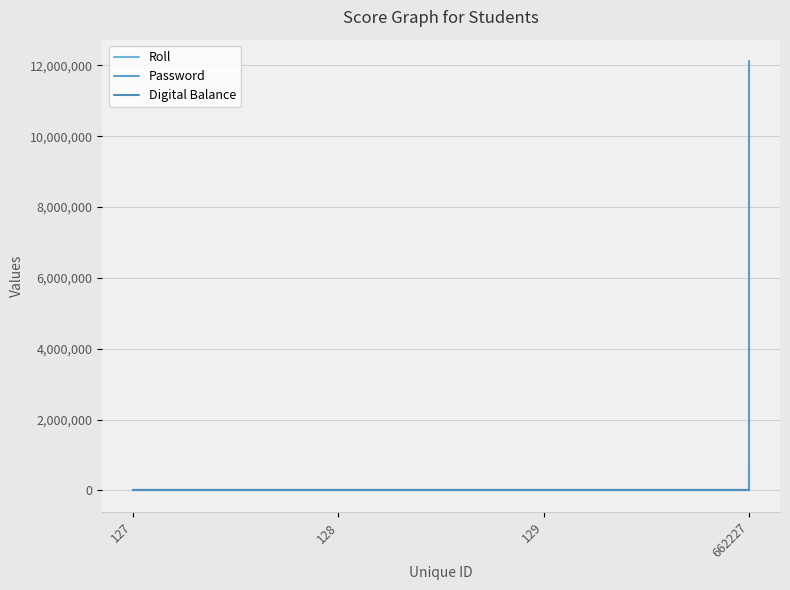

Rank the series by their maximum value, from highest to lowest.

Password, Roll, Digital Balance